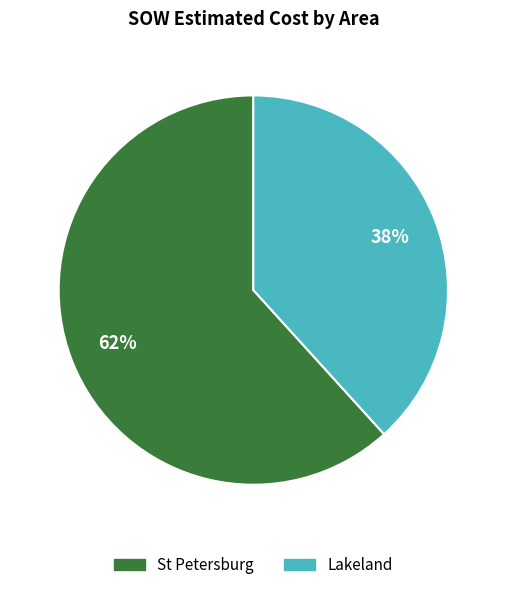

How many segments does this pie chart have?

2